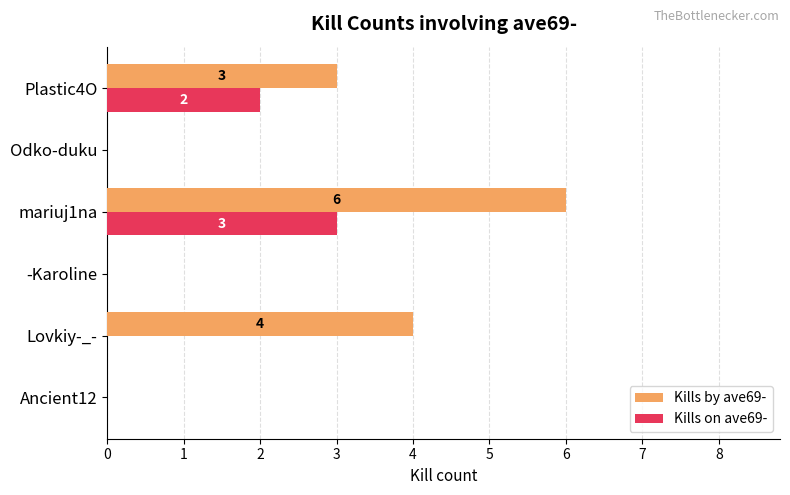

Which series has the largest total across all categories?

Kills by ave69-